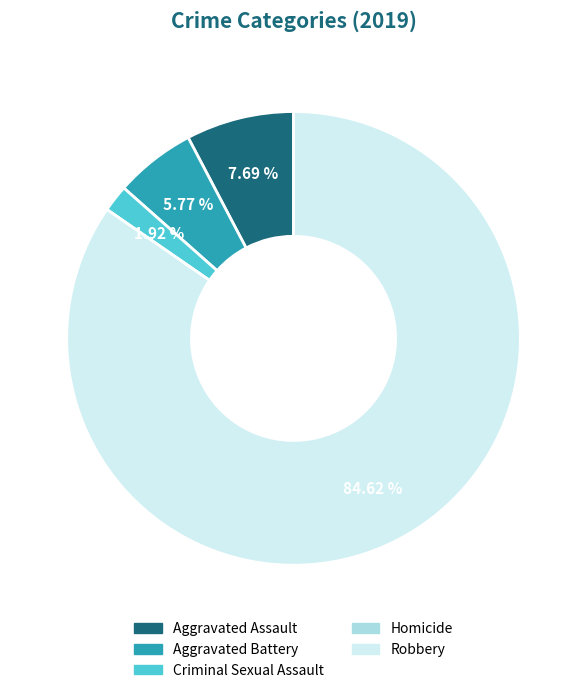

Combined, do Aggravated Assault and Criminal Sexual Assault account for over 50%?

No